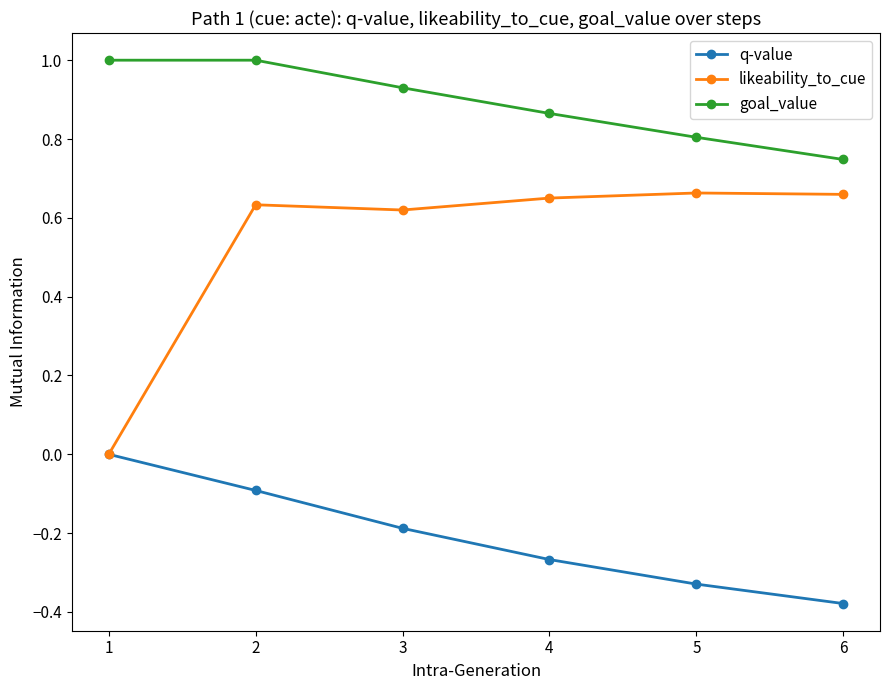

True or false: goal_value and likeability_to_cue cross at least once.

False